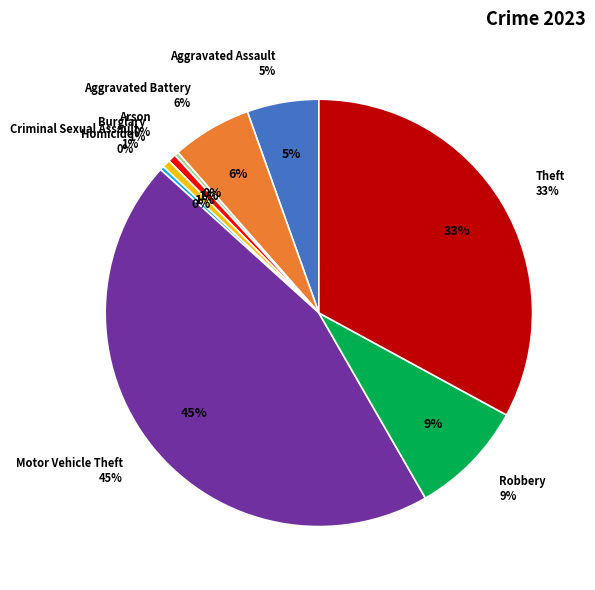

To the nearest percent, what is the difference between the Criminal Sexual Assault and Theft slice percentages?

32%